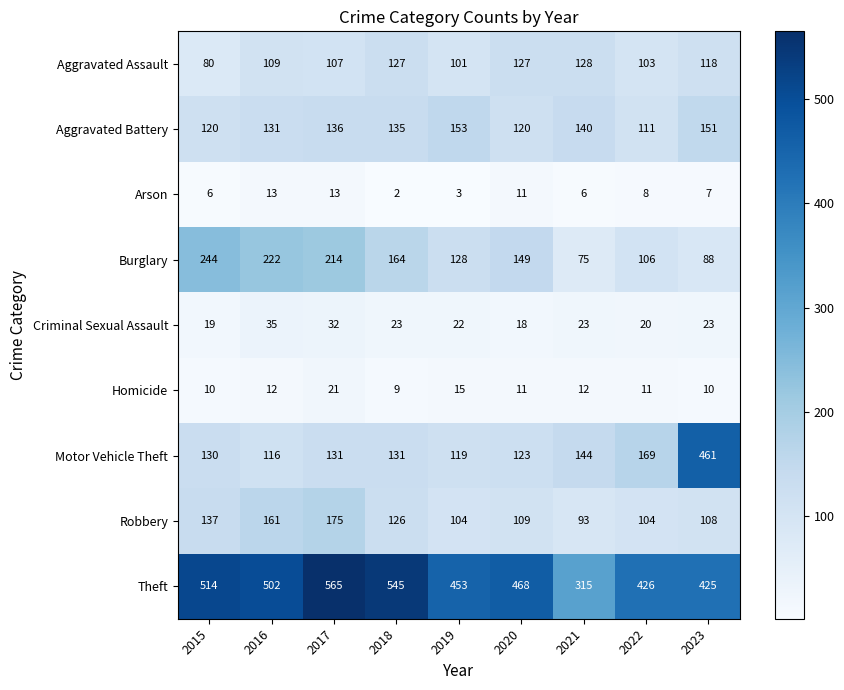

Which series changed the most between 2019 and 2023?

Motor Vehicle Theft